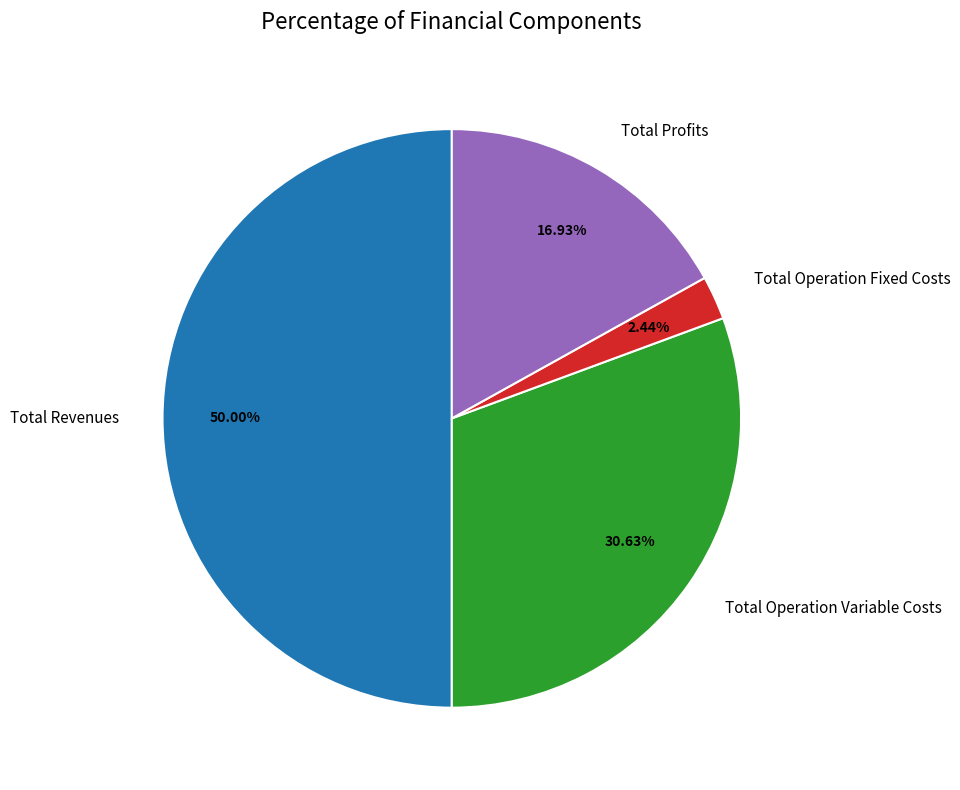

Which category has the biggest portion of the pie?

Total Revenues